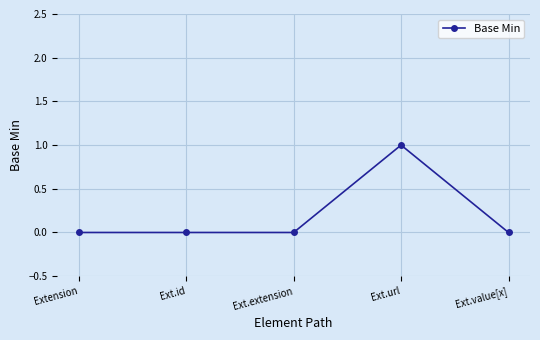

What is the change in value from Extension to Ext.url?

+1